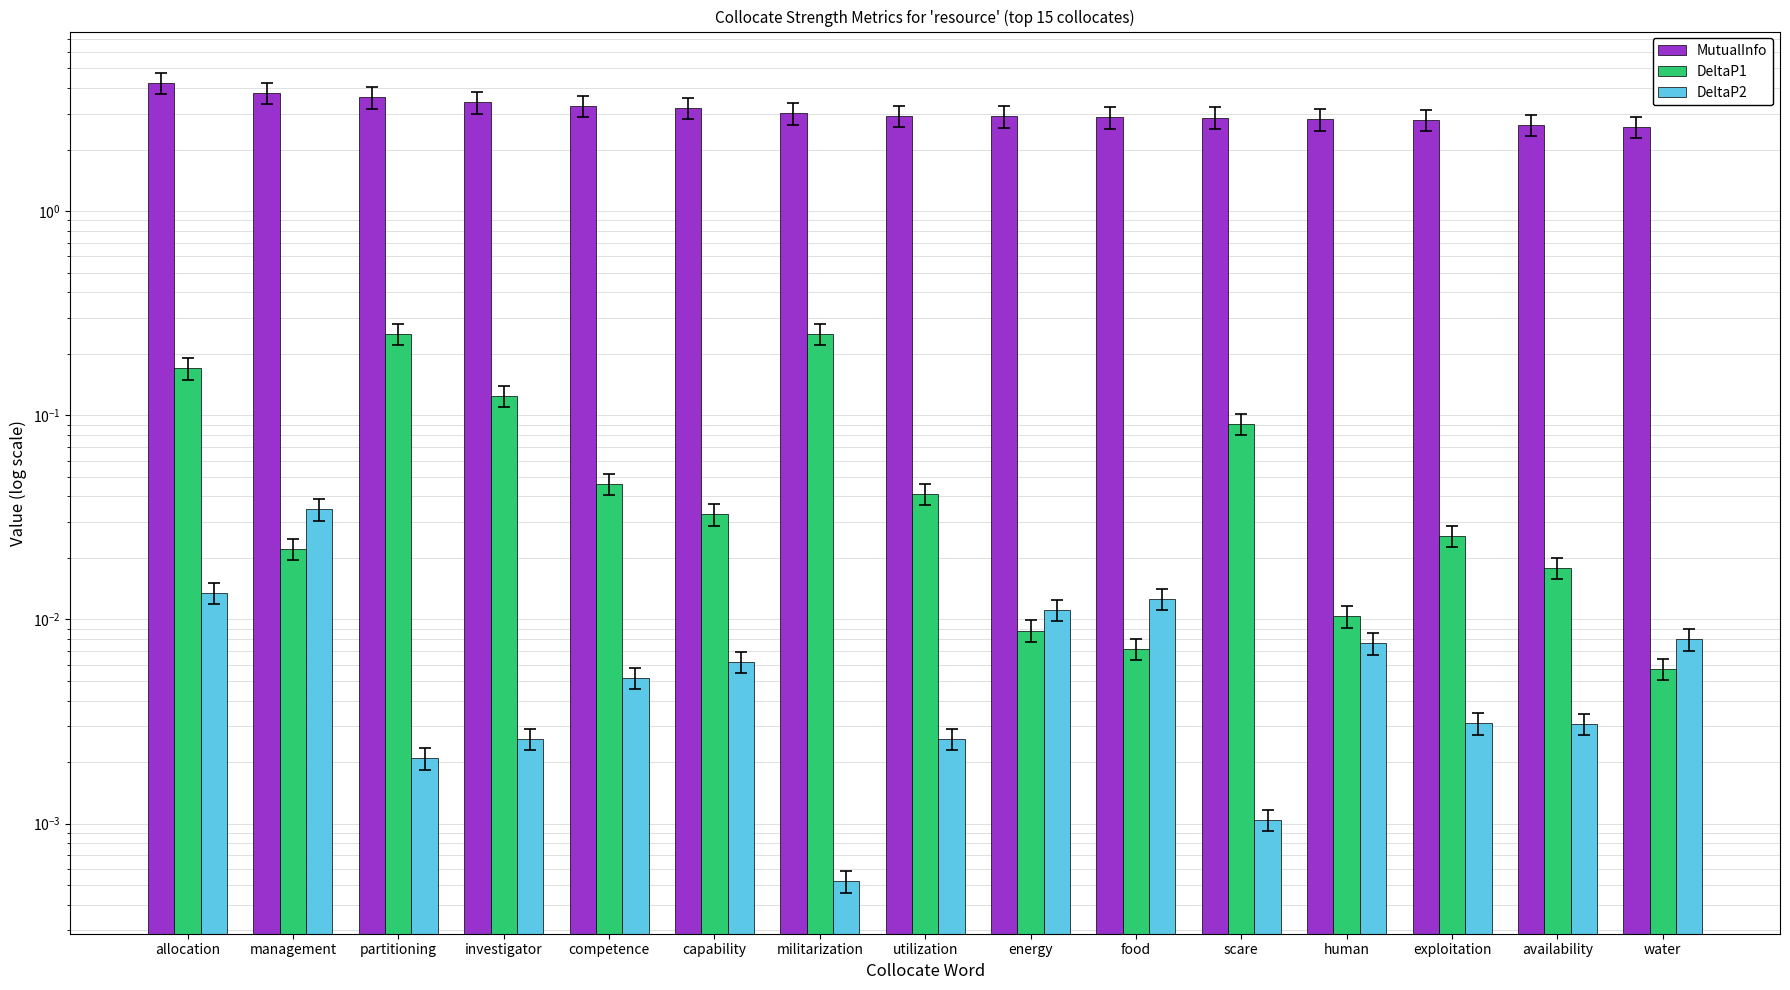

Which has a higher value, water or utilization?

utilization